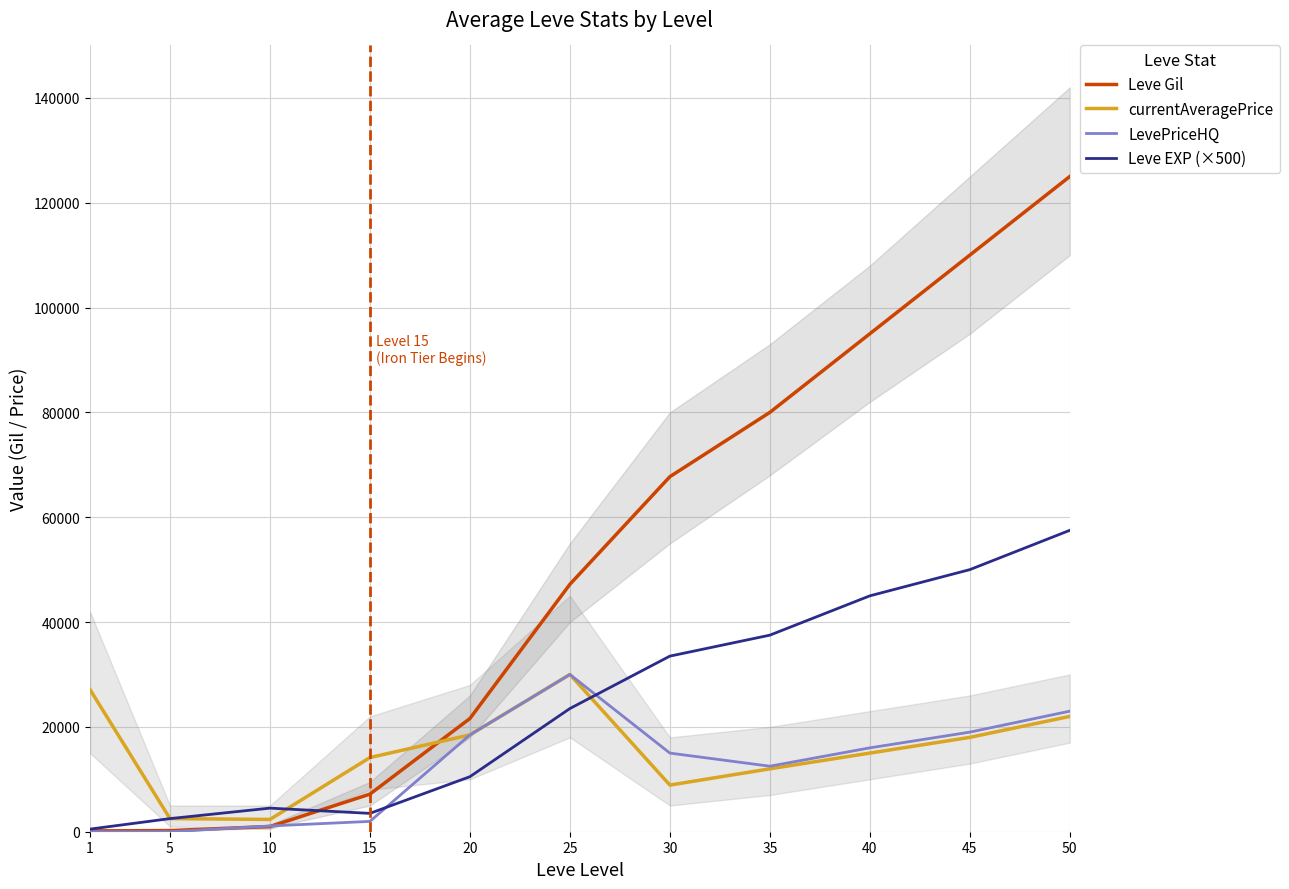

How many interior local valleys does the LevePriceHQ series have?

1